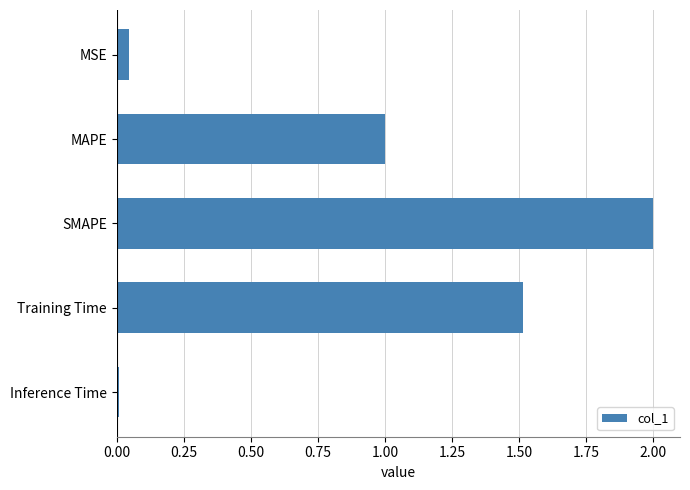

Which label corresponds to the largest value in the chart?

SMAPE